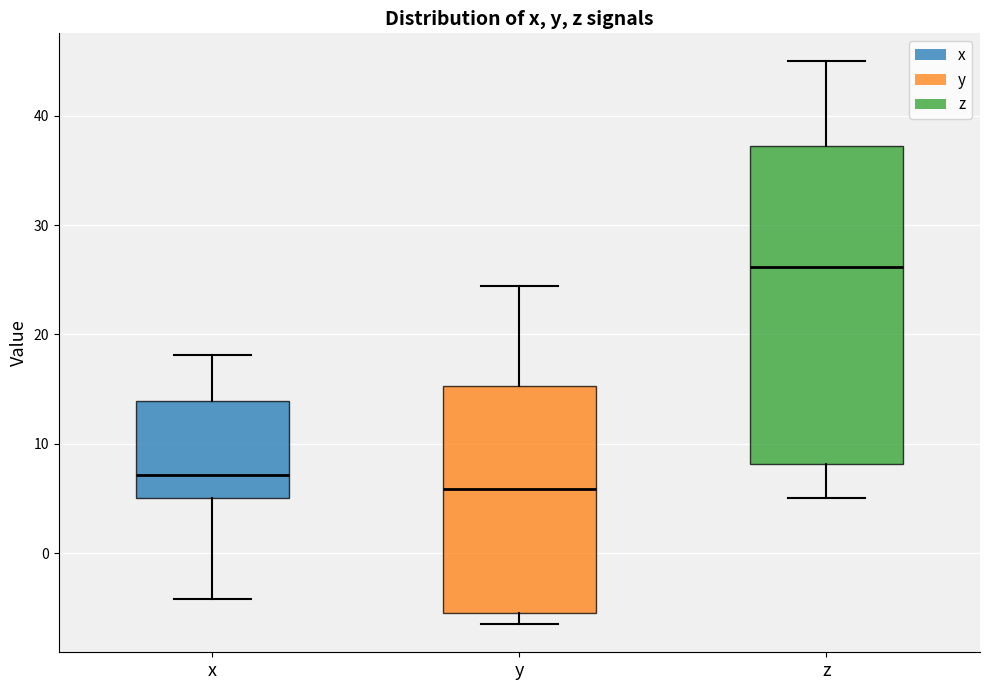

Reading left to right, transcribe this box plot: for each box, give where its median line is, the range the box spans, and where its two whiskers end, as read against the y-axis. The values are not printed on the chart, so give them approximately, as read against the axis.

x: median 7, box 5 to 14, whiskers -4 to 18
y: median 6, box -5 to 15, whiskers -7 to 24
z: median 26, box 8 to 37, whiskers 5 to 45